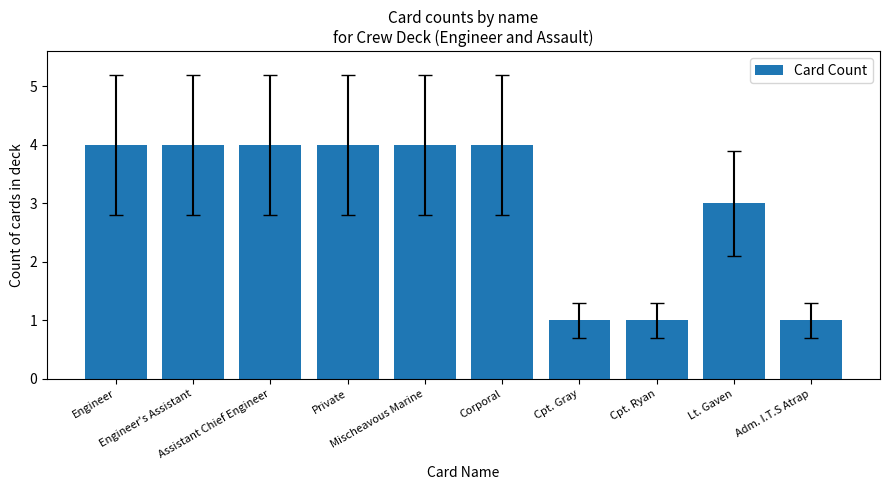

Between Cpt. Ryan and Private, which is larger?

Private